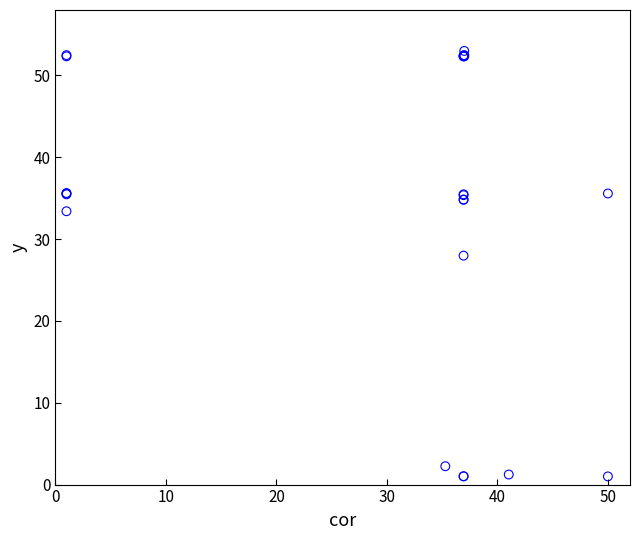

What Y value in the scatter plot is closest to 27?

28.0